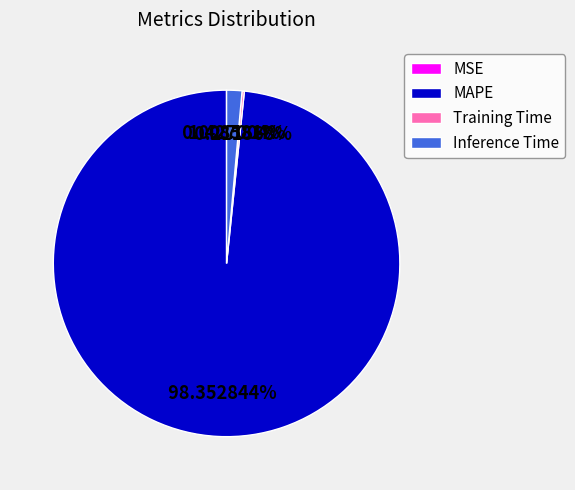

Which has a higher value, MAPE or Inference Time?

MAPE